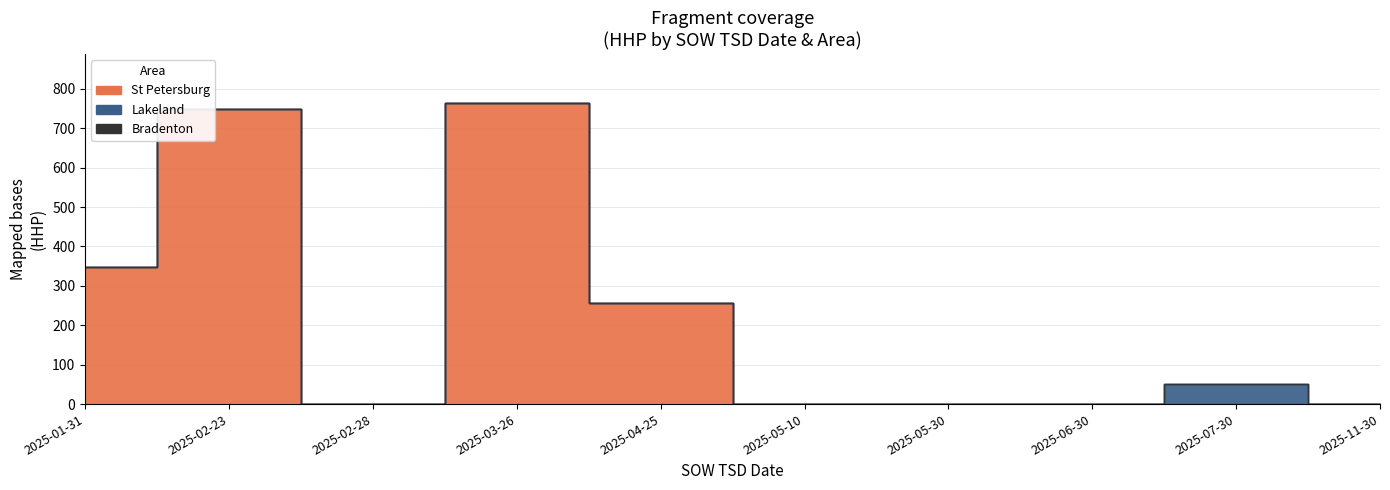

Between 2025-04-25 and 2025-07-30, which series saw the biggest shift?

St Petersburg